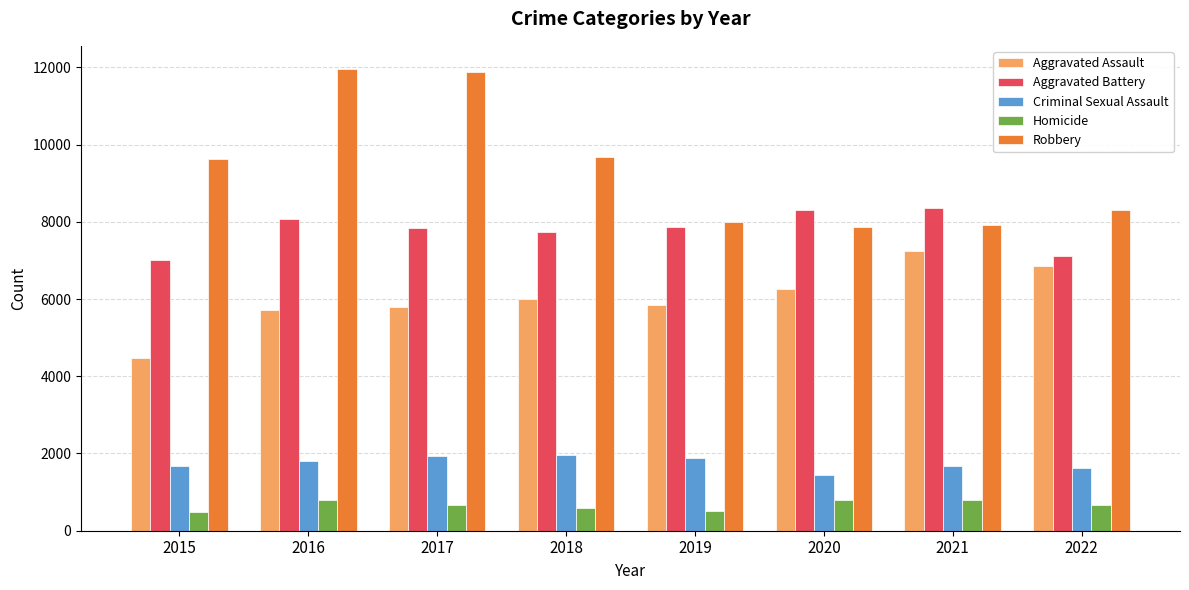

What value does the Homicide series have at 2020, to the nearest 10?

790